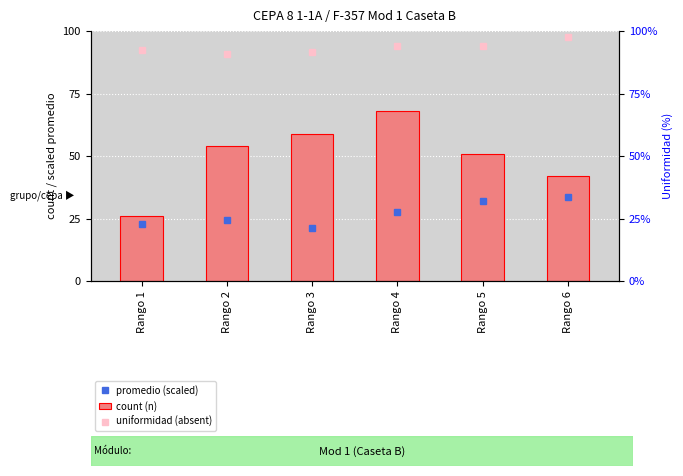

What is the total value across all series at Rango 1?

141.0